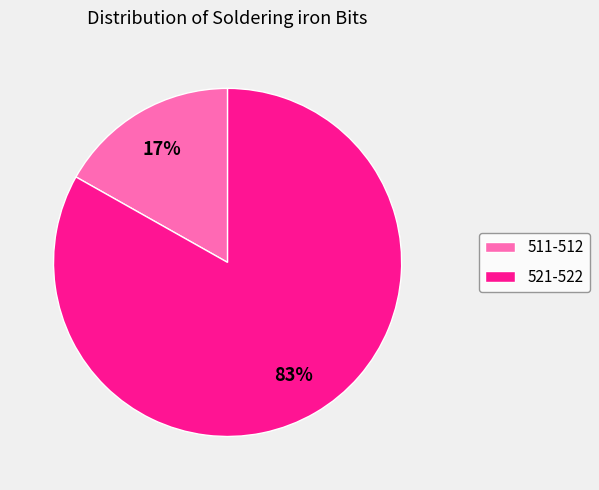

How many slices are in this pie chart?

2